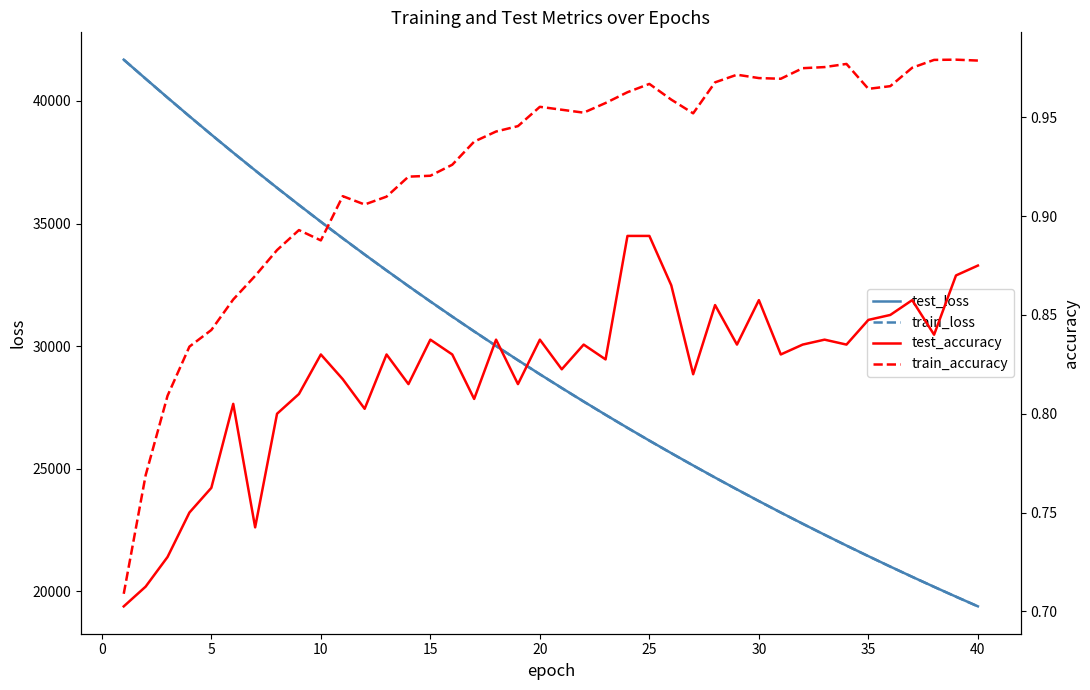

What is the maximum value for train_loss?

41685.4